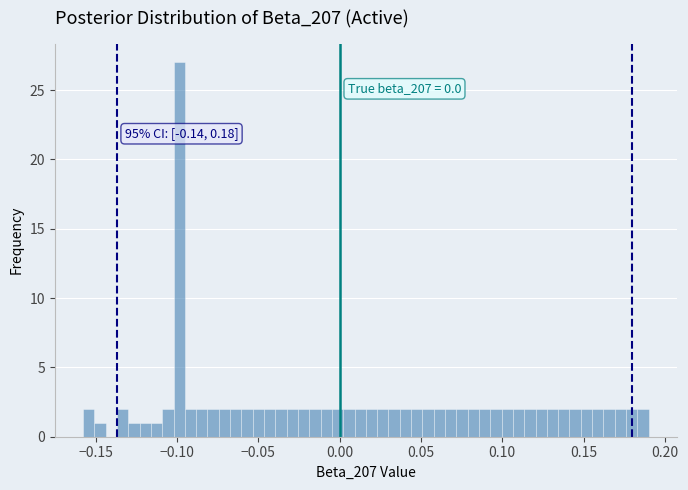

Around what value on the x-axis is the tallest bar? Give the approximate position of its centre, as read against the axis.

-0.100